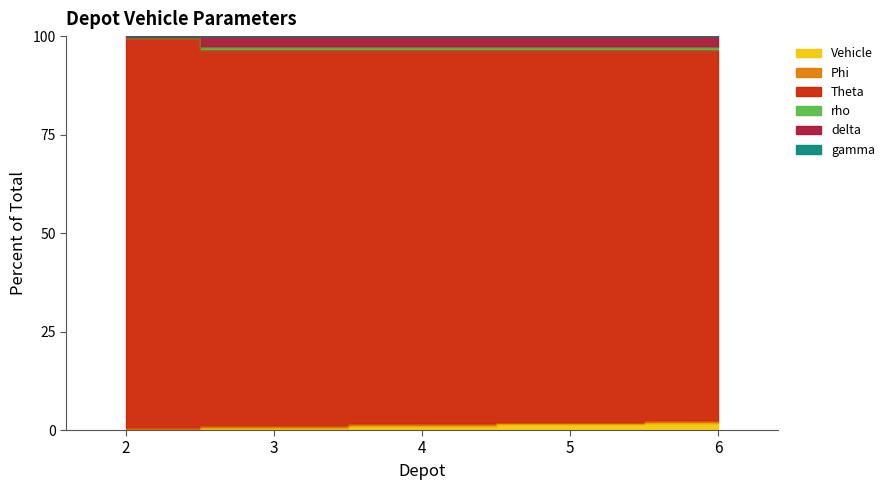

What is the difference between the maximum and second lowest values in the rho series?

2.3